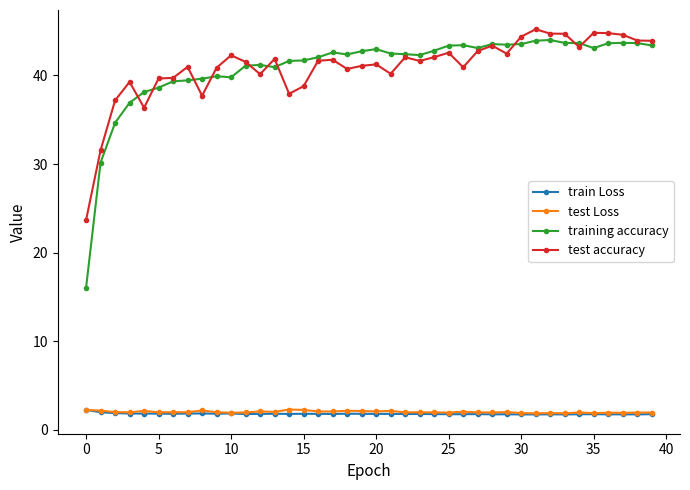

Count the number of categories in the chart.

40